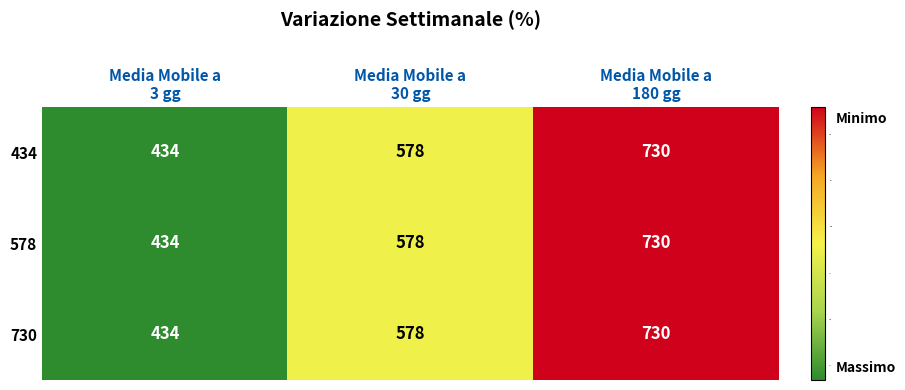

Reading left to right, transcribe all the data shown in this chart.

434: 434	578	730
578: 434	578	730
730: 434	578	730